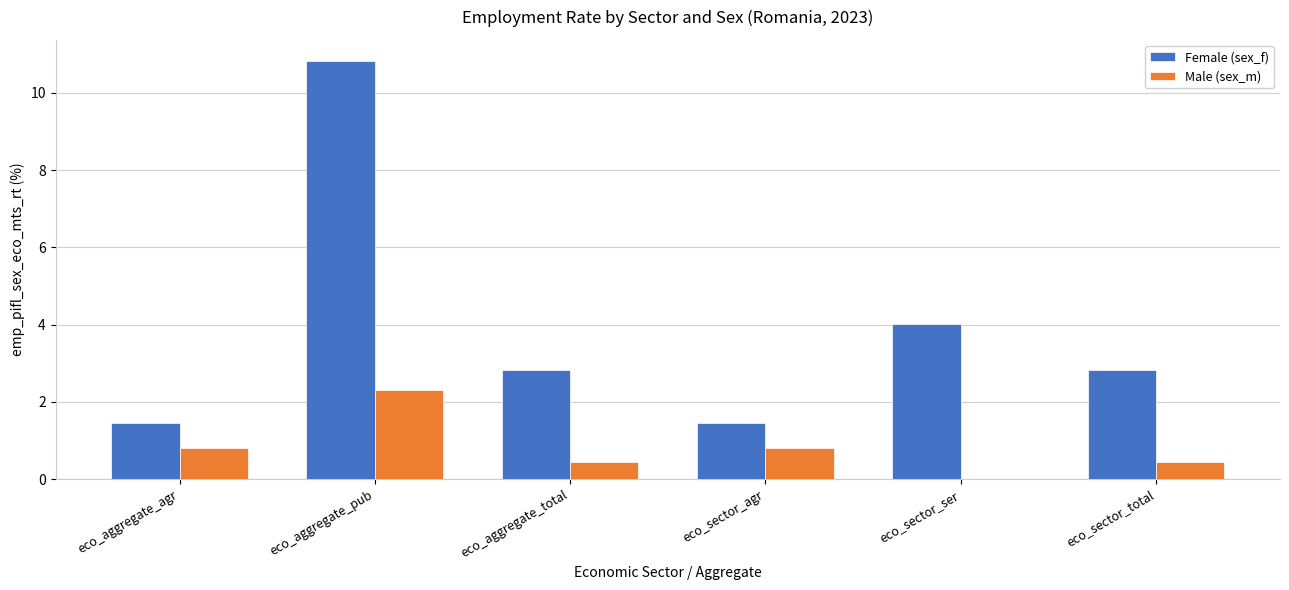

Between eco_aggregate_pub and eco_aggregate_total, which series saw the biggest shift?

Female (sex_f)